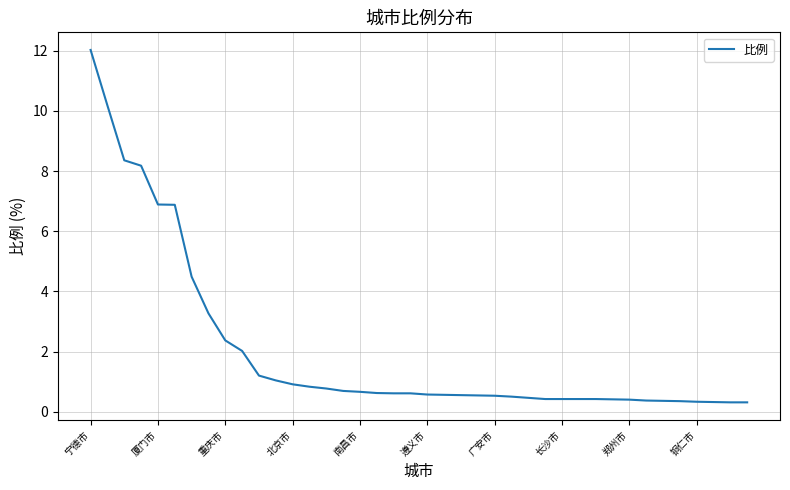

What is the difference between the maximum and minimum values?

11.7